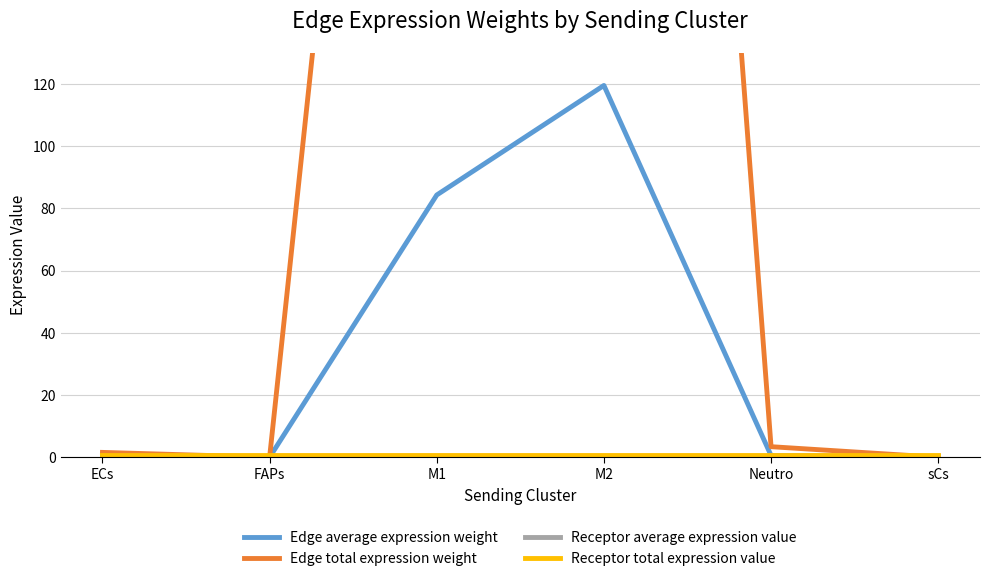

Between ECs and M1, which is larger?

M1